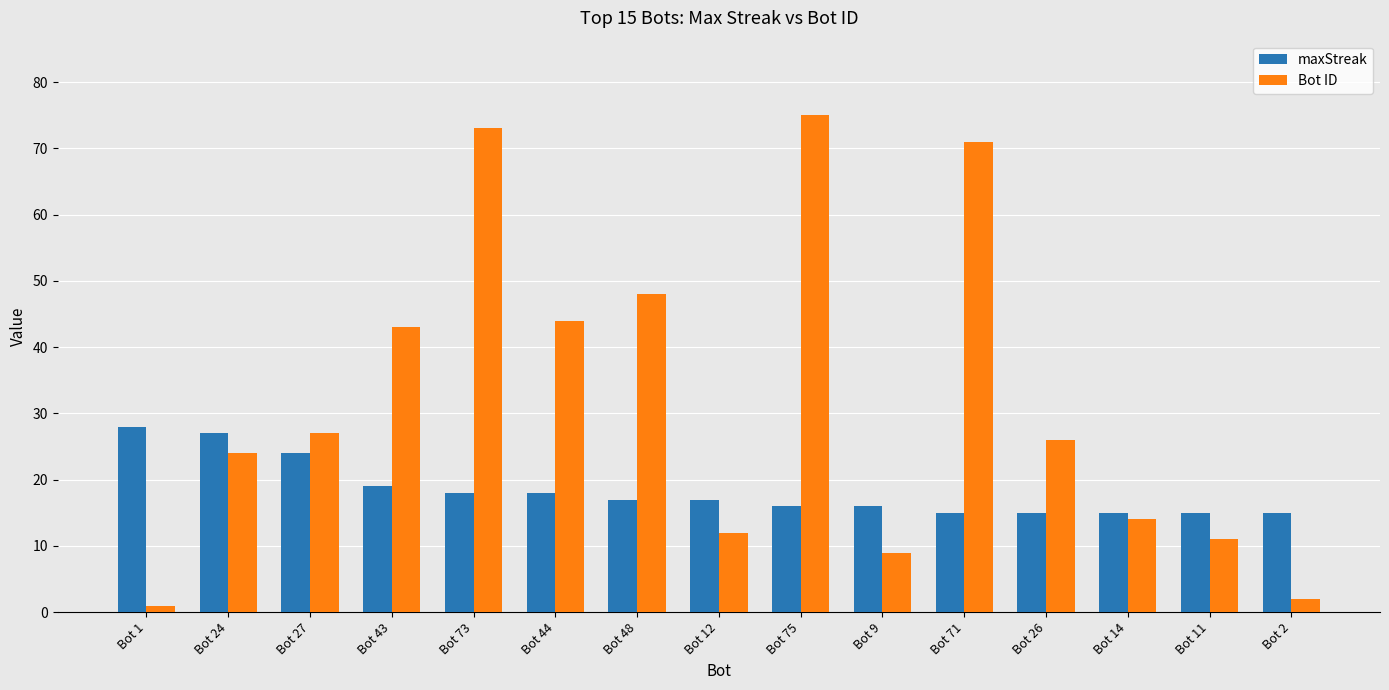

Reading left to right, extract all data points from this chart.

maxStreak: Bot 1=28	Bot 24=27	Bot 27=24	Bot 43=19	Bot 73=18	Bot 44=18	Bot 48=17	Bot 12=17	Bot 75=16	Bot 9=16	Bot 71=15	Bot 26=15	Bot 14=15	Bot 11=15	Bot 2=15
Bot ID: Bot 1=1	Bot 24=24	Bot 27=27	Bot 43=43	Bot 73=73	Bot 44=44	Bot 48=48	Bot 12=12	Bot 75=75	Bot 9=9	Bot 71=71	Bot 26=26	Bot 14=14	Bot 11=11	Bot 2=2